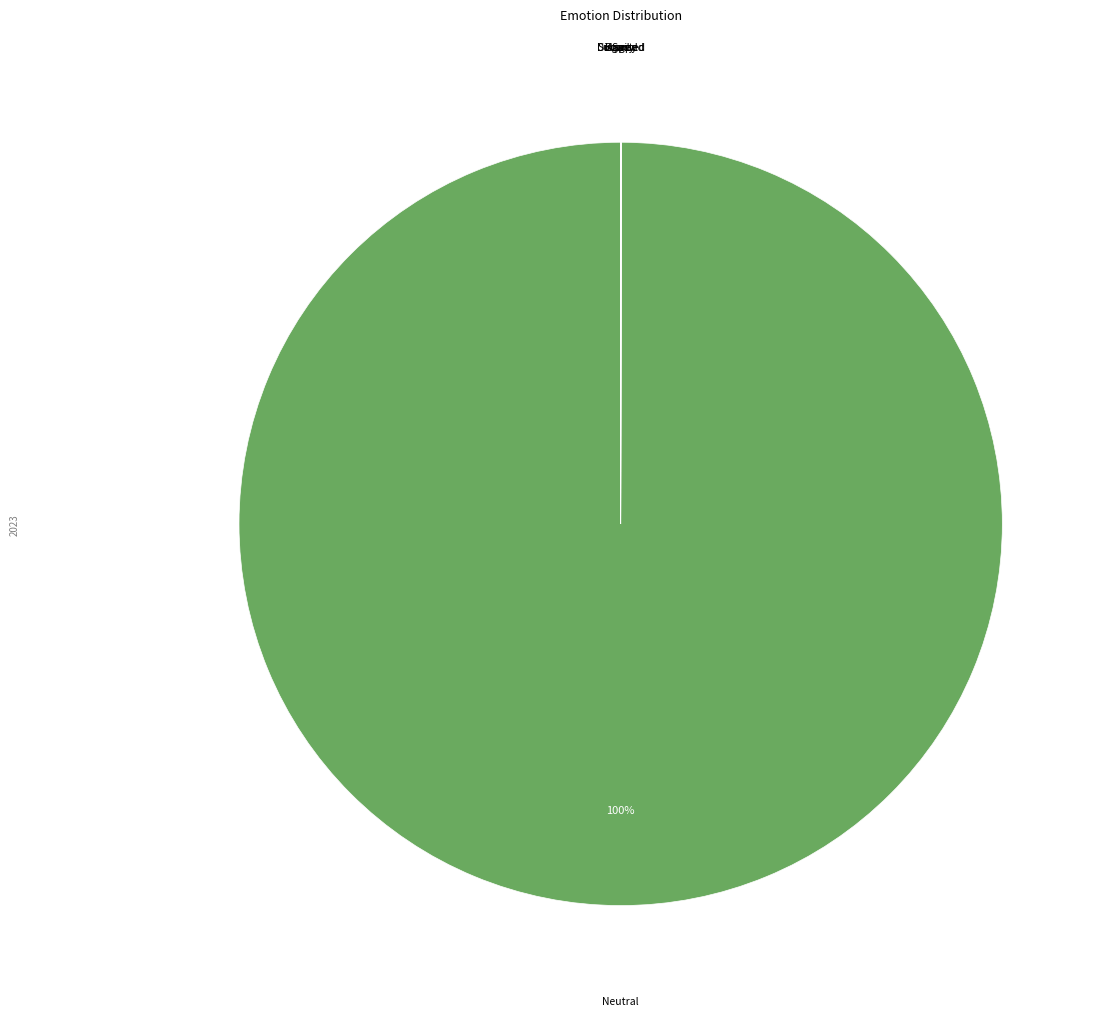

Which slice represents more than half of the pie?

Neutral